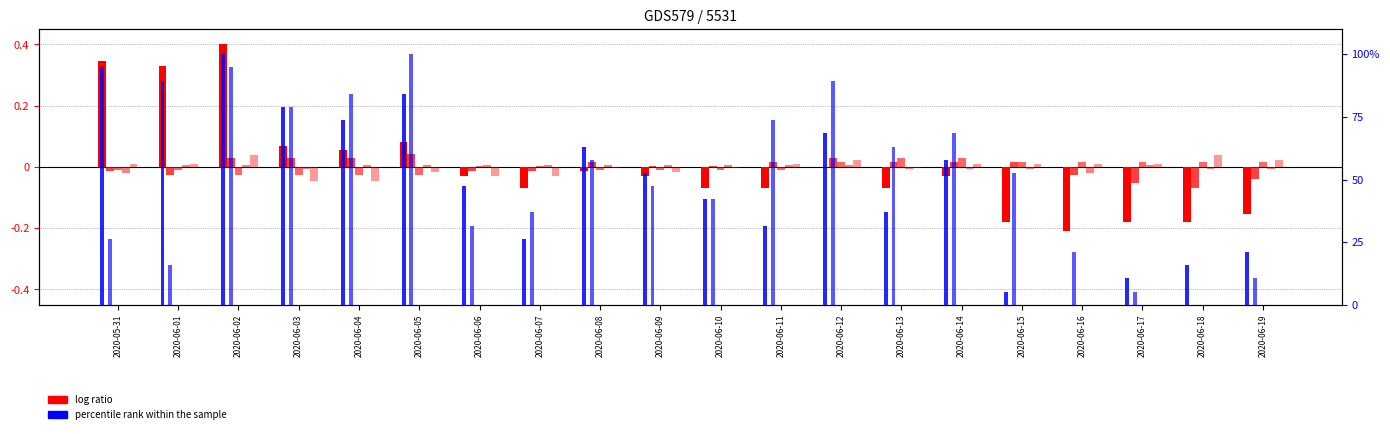

What is the minimum value shown in the chart?

-0.2